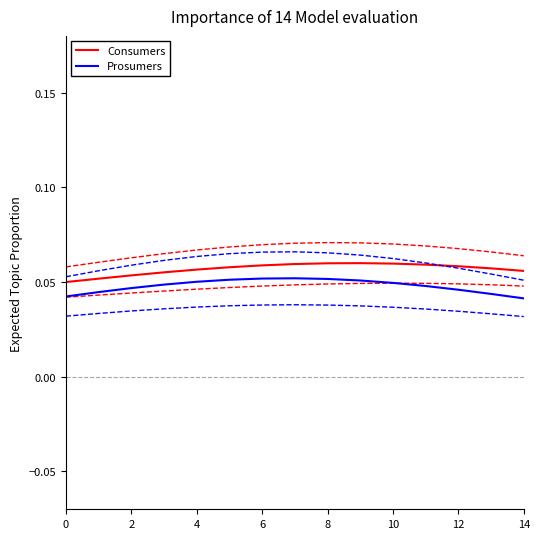

True or false: Prosumers and Consumers intersect in this chart.

False